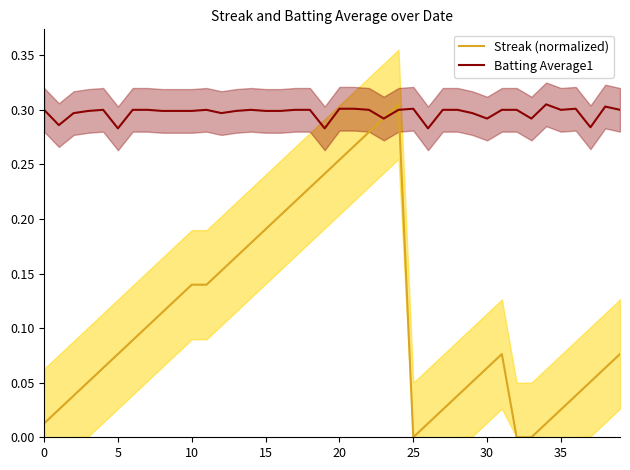

Where is the first local maximum for Streak (normalized)?

24